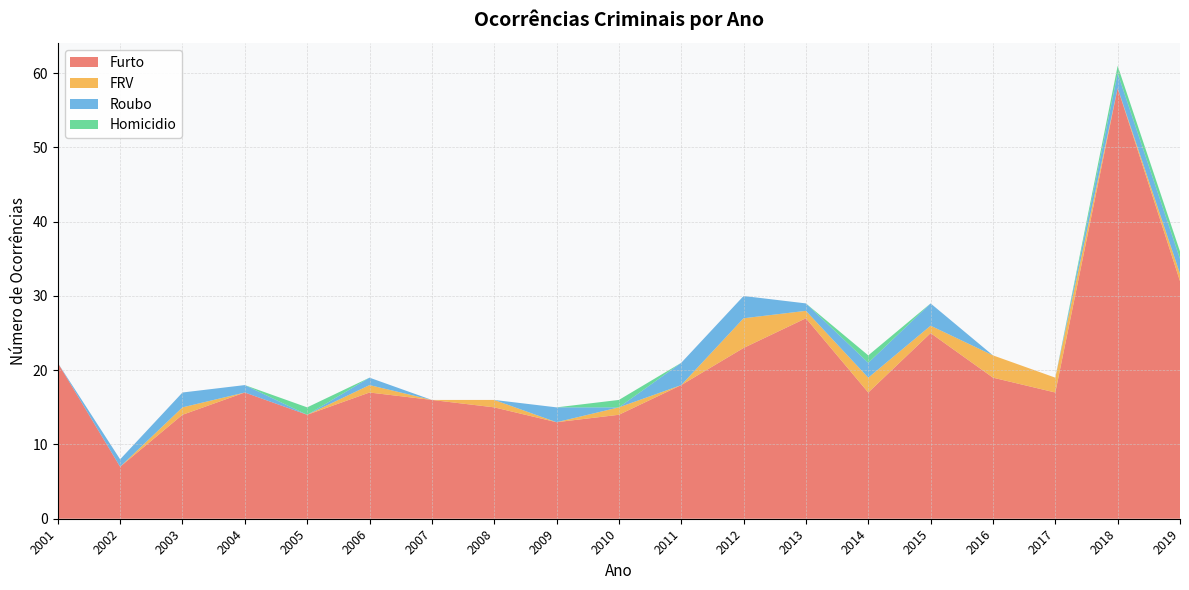

Reading left to right, transcribe all the data shown in this chart.

Furto: 21	7	14	17	14	17	16	15	13	14	18	23	27	17	25	19	17	58	32
FRV: 0	0	1	0	0	1	0	1	0	1	0	4	1	2	1	3	2	0	1
Roubo: 0	1	2	1	0	1	0	0	2	0	3	3	1	2	3	0	0	2	2
Homicidio: 0	0	0	0	1	0	0	0	0	1	0	0	0	1	0	0	0	1	1